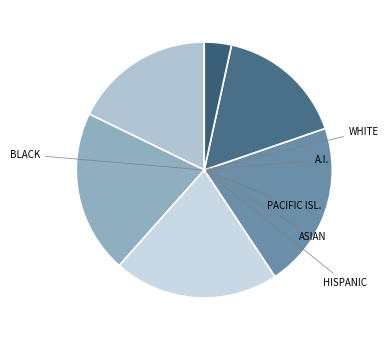

Count the number of slices in the pie.

6